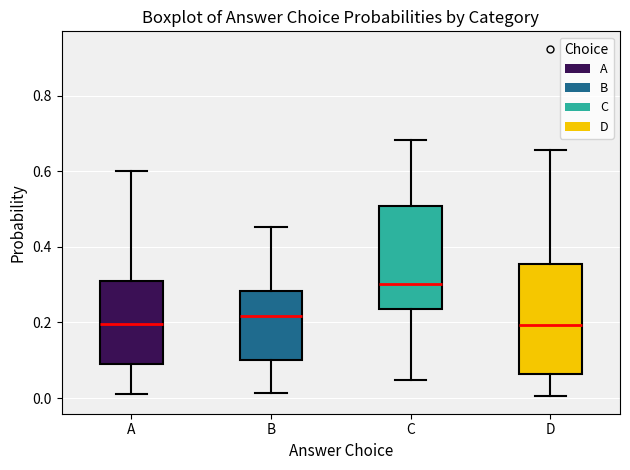

Reading left to right, transcribe this box plot: for each box, give where its median line is, the range the box spans, and where its two whiskers end, as read against the y-axis. The values are not printed on the chart, so give them approximately, as read against the axis.

A: median 0.20, box 0.10 to 0.32, whiskers 0.02 to 0.60
B: median 0.22, box 0.10 to 0.28, whiskers 0.02 to 0.46
C: median 0.30, box 0.24 to 0.50, whiskers 0.04 to 0.68
D: median 0.20, box 0.06 to 0.36, whiskers 0.00 to 0.66